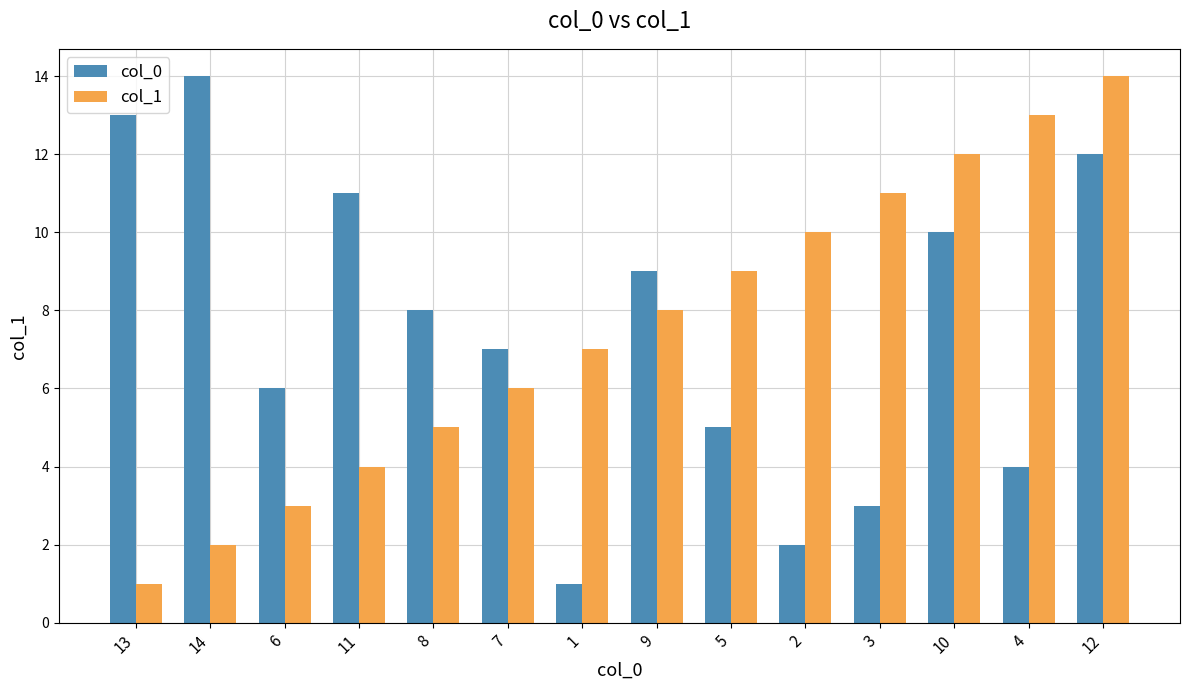

At which label does col_0 first exceed 8?

13